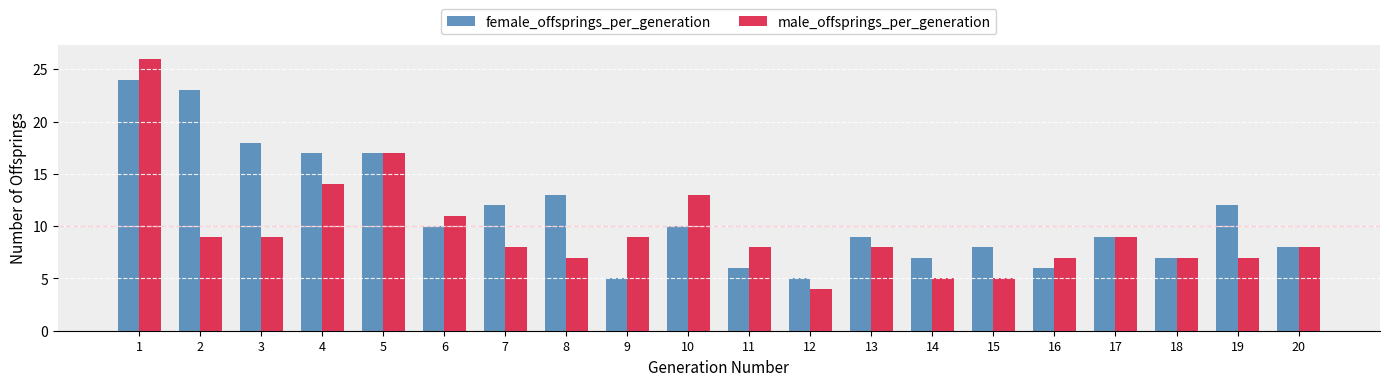

Reading left to right, extract all data points from this chart.

female_offsprings_per_generation: 1=24	2=23	3=18	4=17	5=17	6=10	7=12	8=13	9=5	10=10	11=6	12=5	13=9	14=7	15=8	16=6	17=9	18=7	19=12	20=8
male_offsprings_per_generation: 1=26	2=9	3=9	4=14	5=17	6=11	7=8	8=7	9=9	10=13	11=8	12=4	13=8	14=5	15=5	16=7	17=9	18=7	19=7	20=8